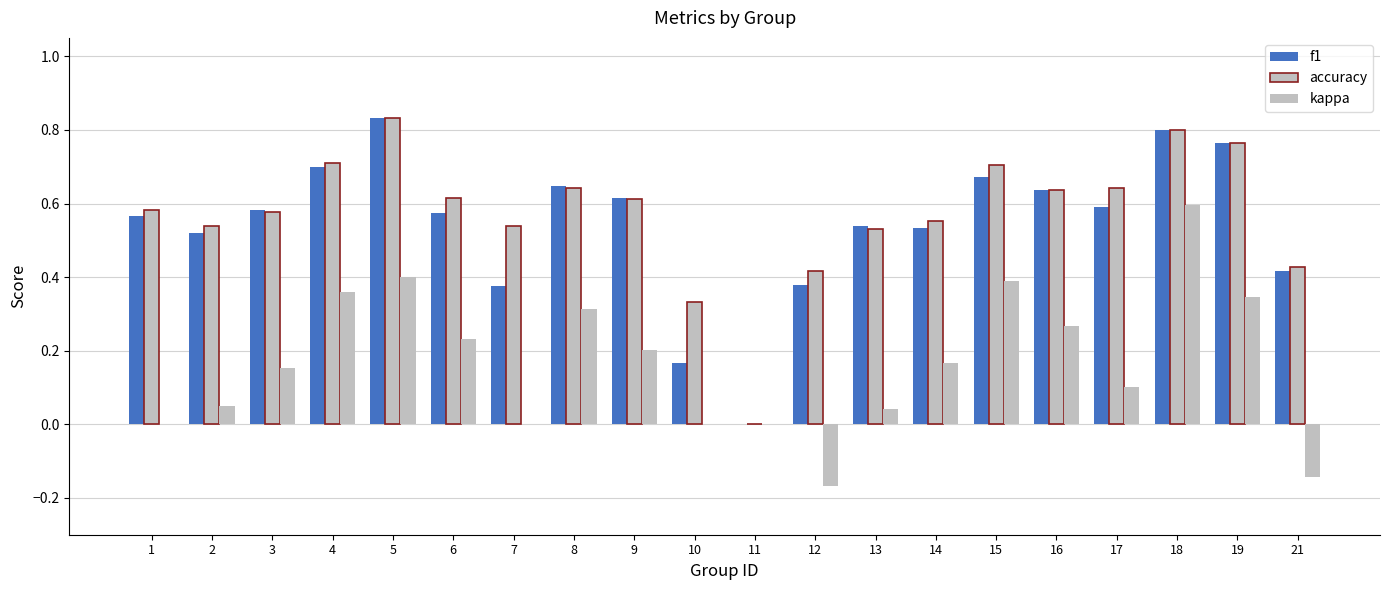

The value of accuracy at 11 is -0.5. True or false?

False